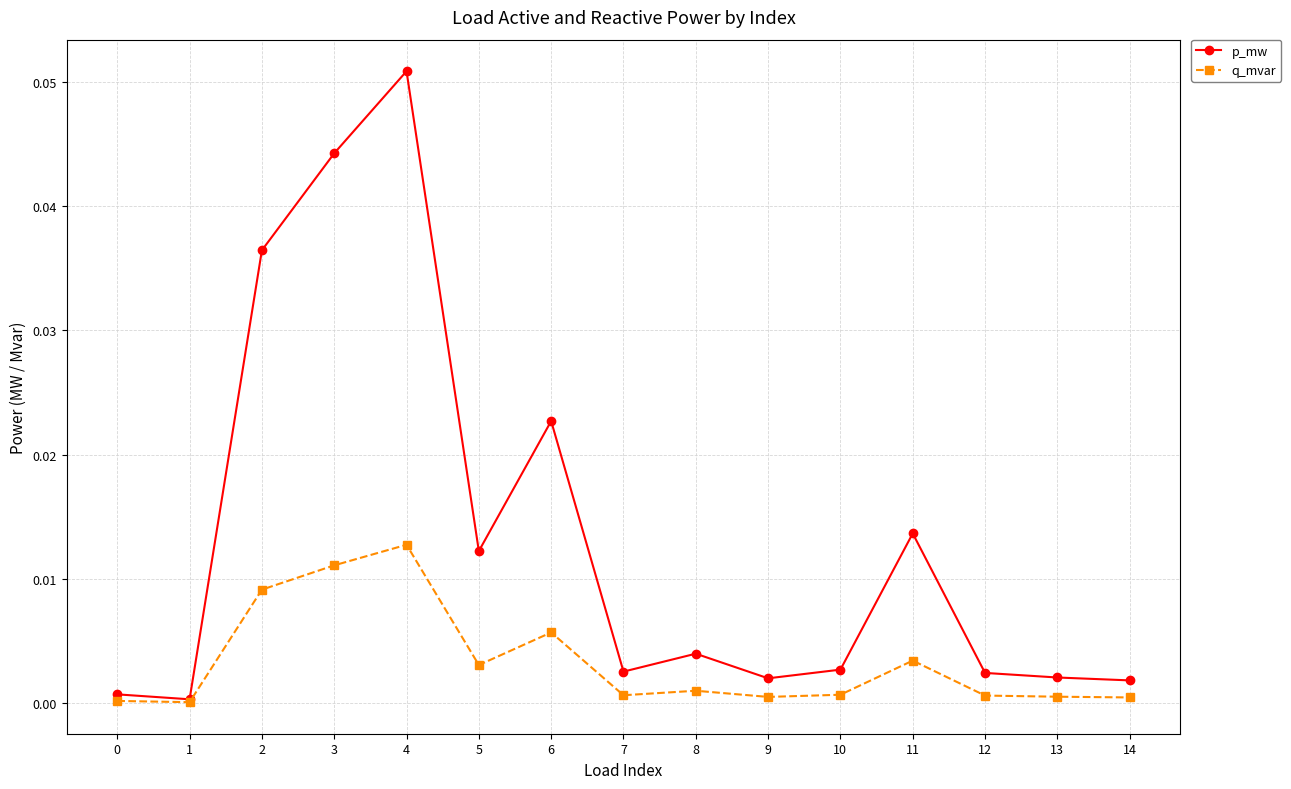

Which series changed the most between 3 and 12?

p_mw